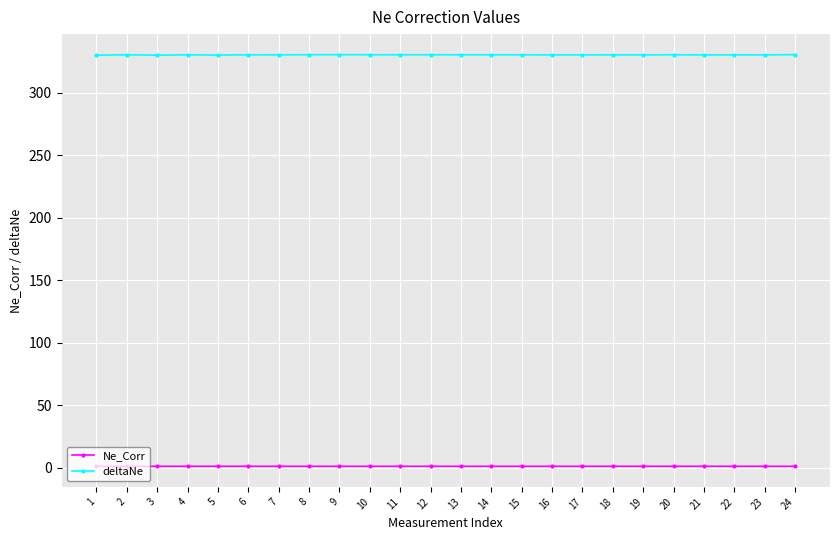

Is it true that Ne_Corr equals 1.0 at 18?

True